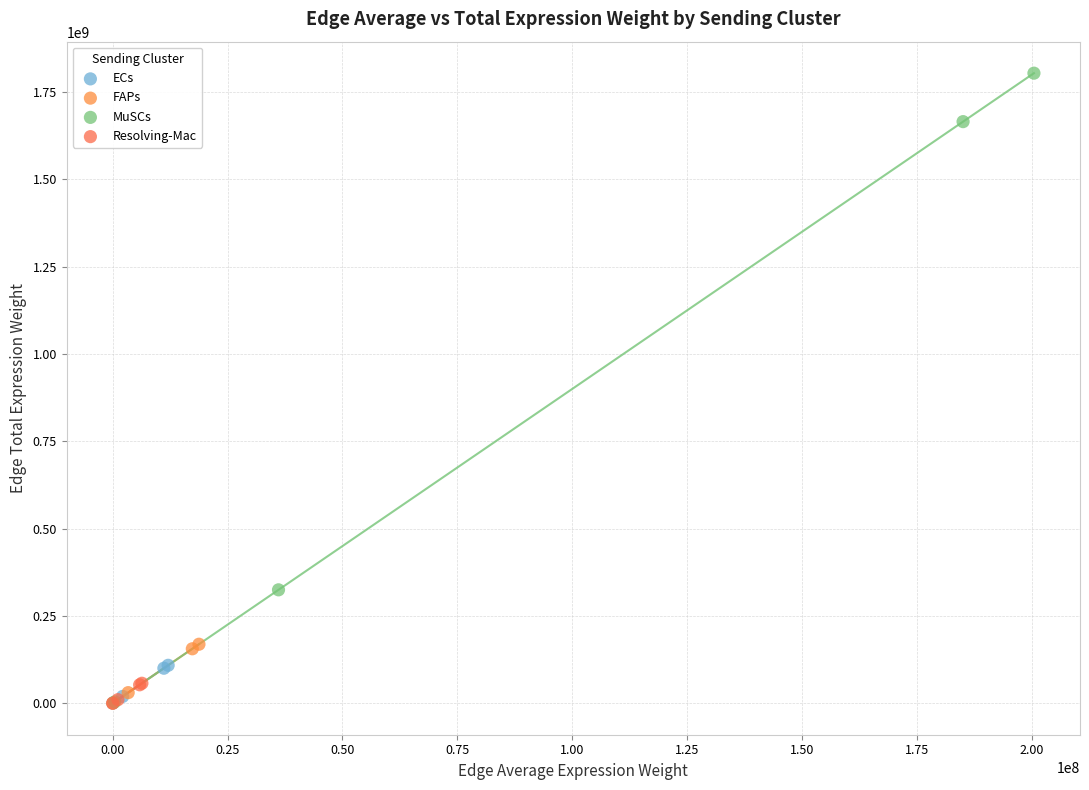

Which series reaches the maximum Y coordinate?

MuSCs